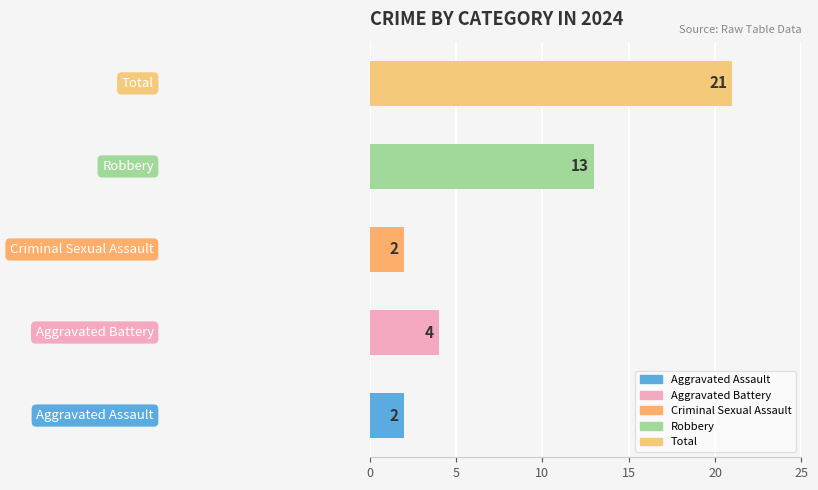

How many values are between 2 and 13?

4